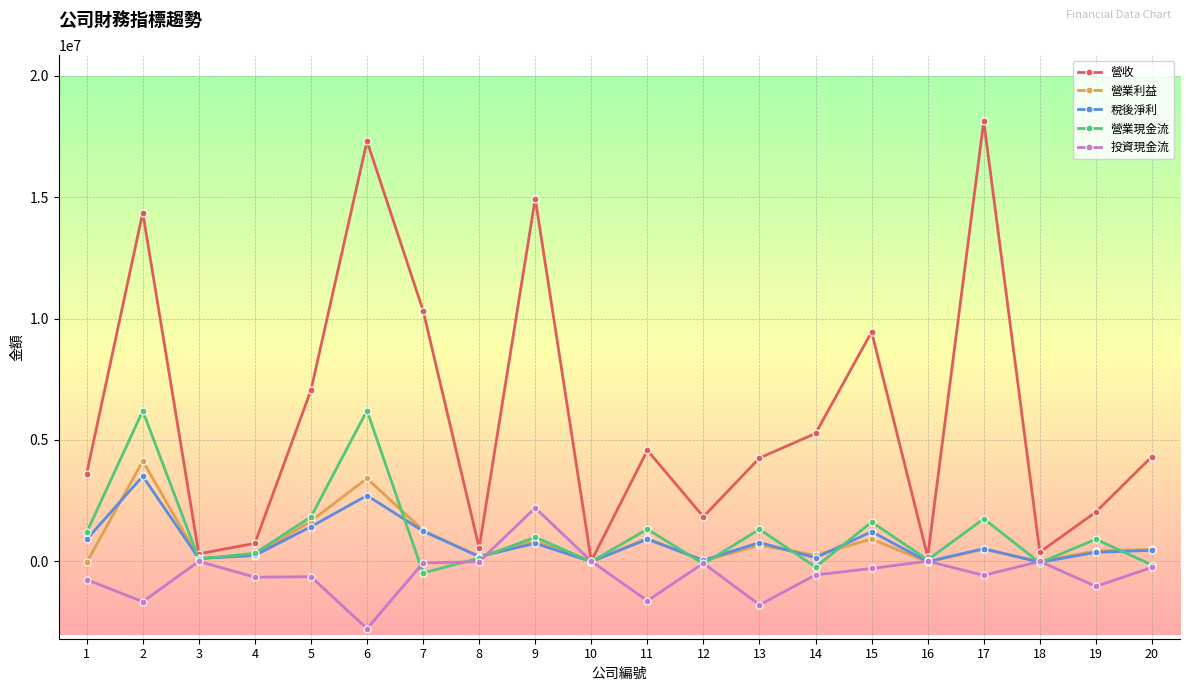

At which category does 營收 reach its first local peak?

2